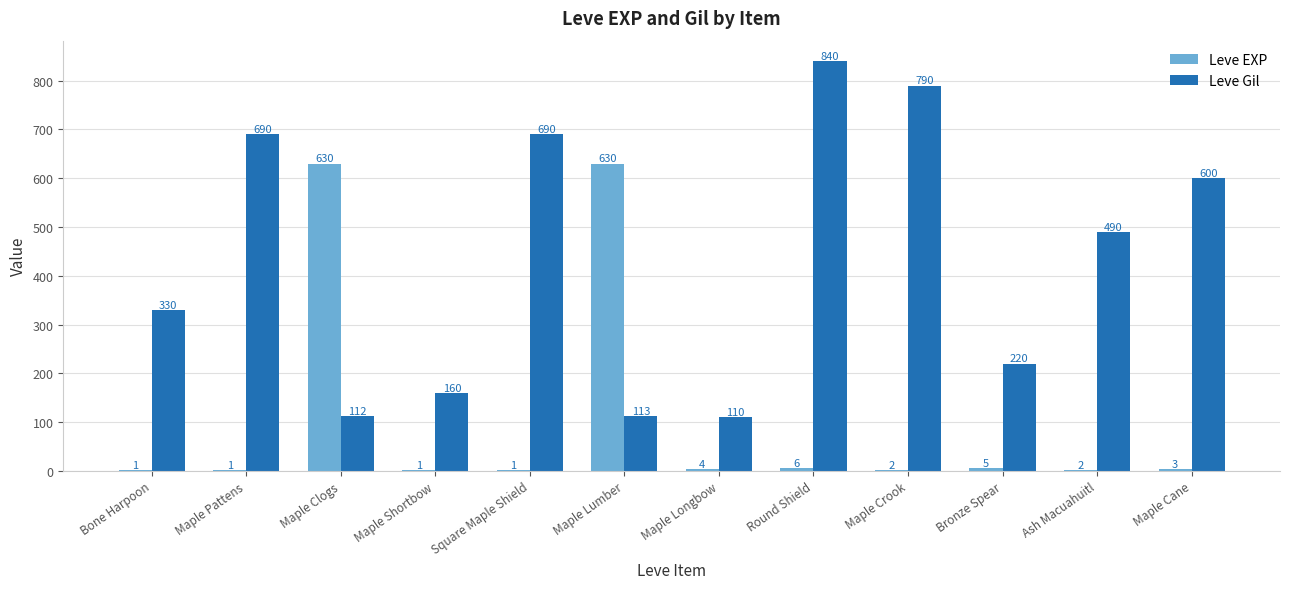

Is it true that Leve Gil equals 219 at Maple Shortbow?

False